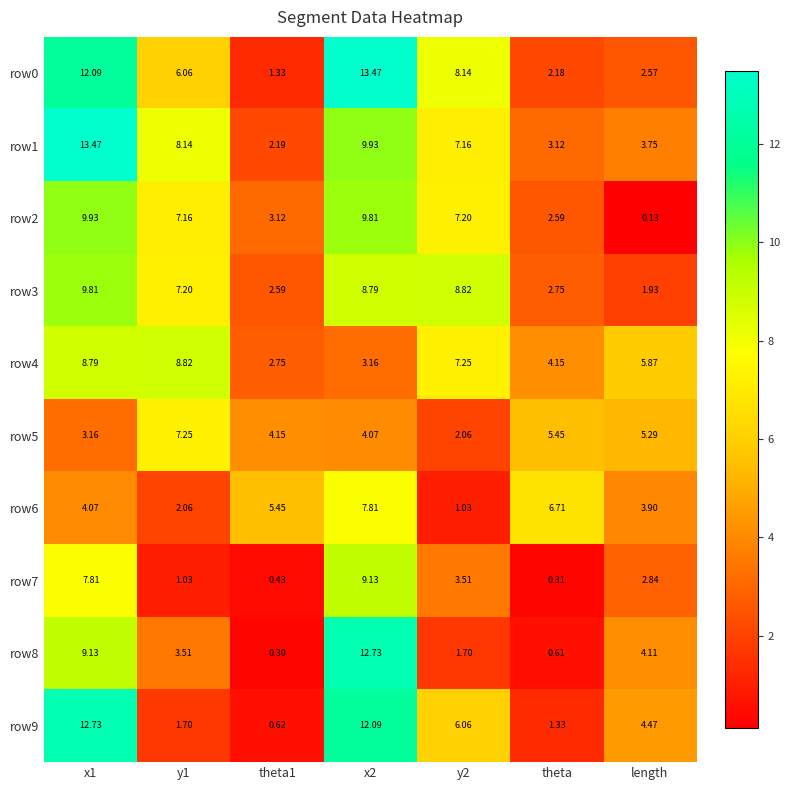

Is the value of row4 at x2 greater than the value of row0 at x1?

No